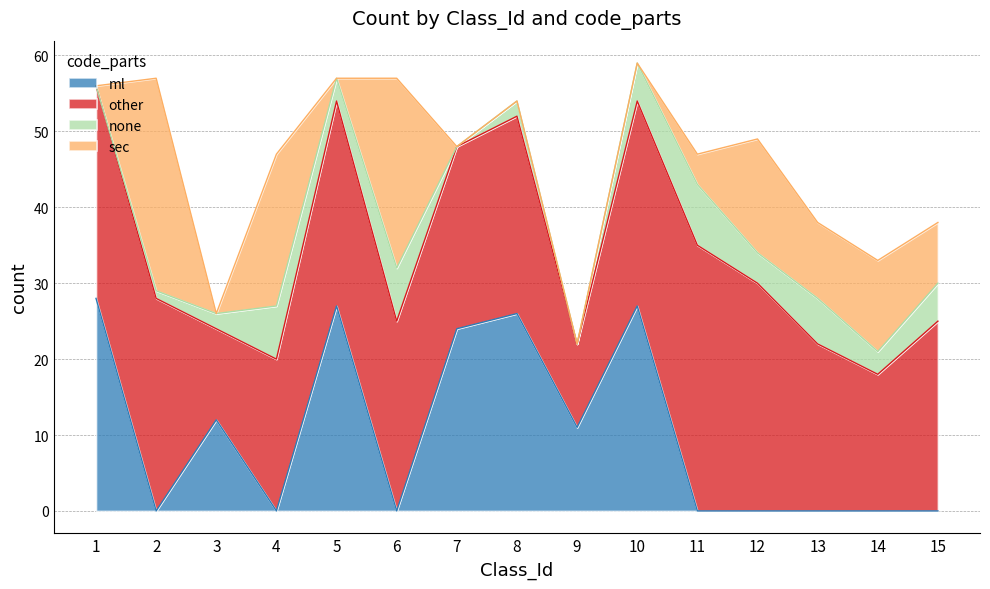

What is the maximum value for ml?

28